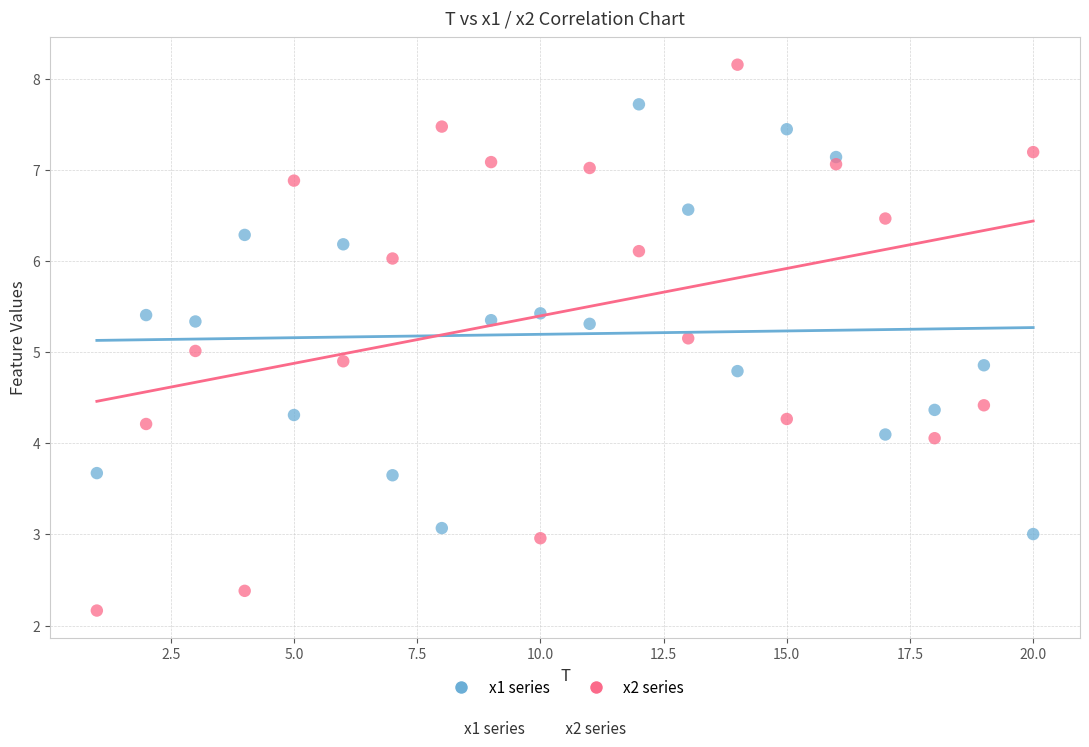

What are all the series names shown in the legend?

x1 series, x2 series